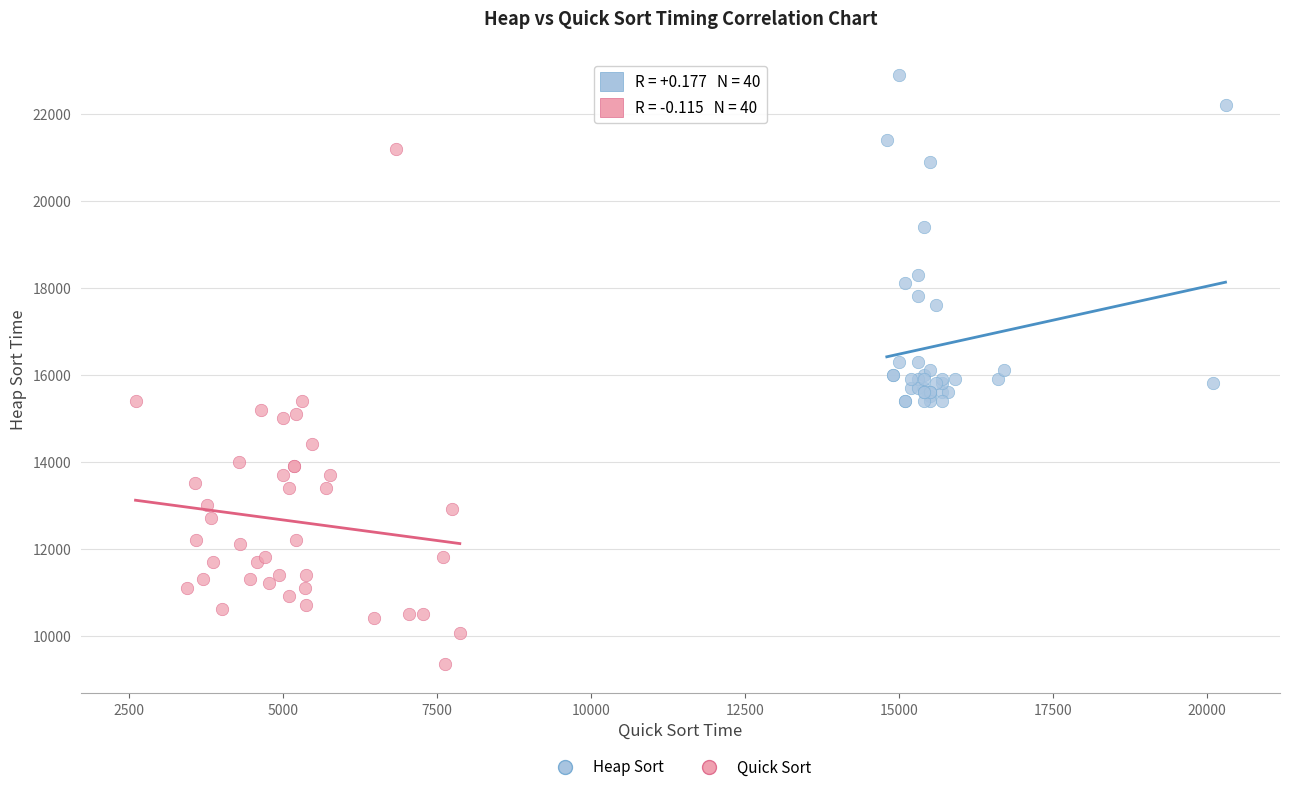

Which series contains the lowest Y value?

Quick Sort